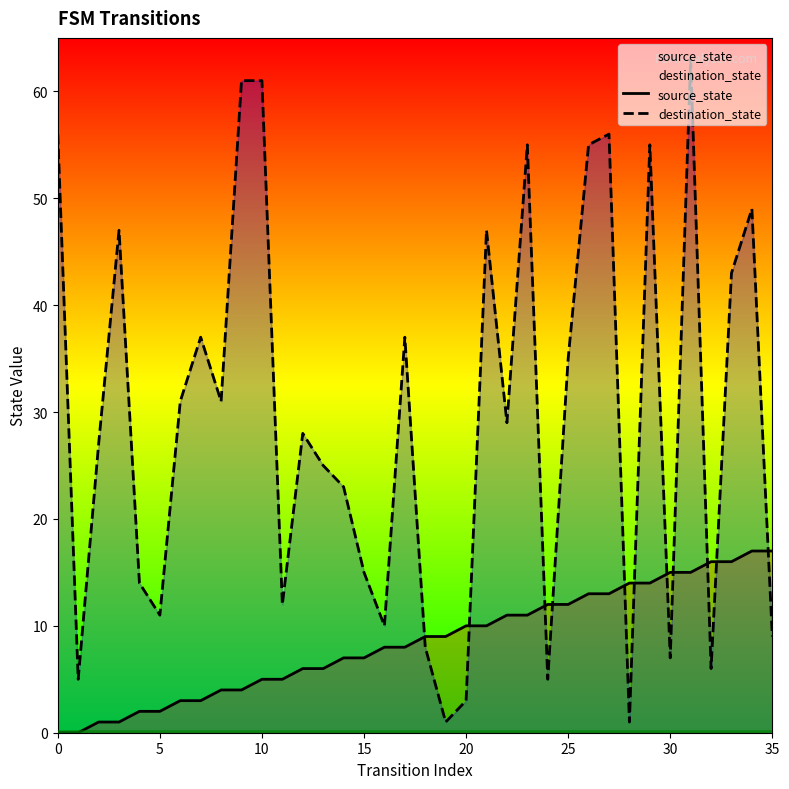

Between 11 and 10, which is larger?

11